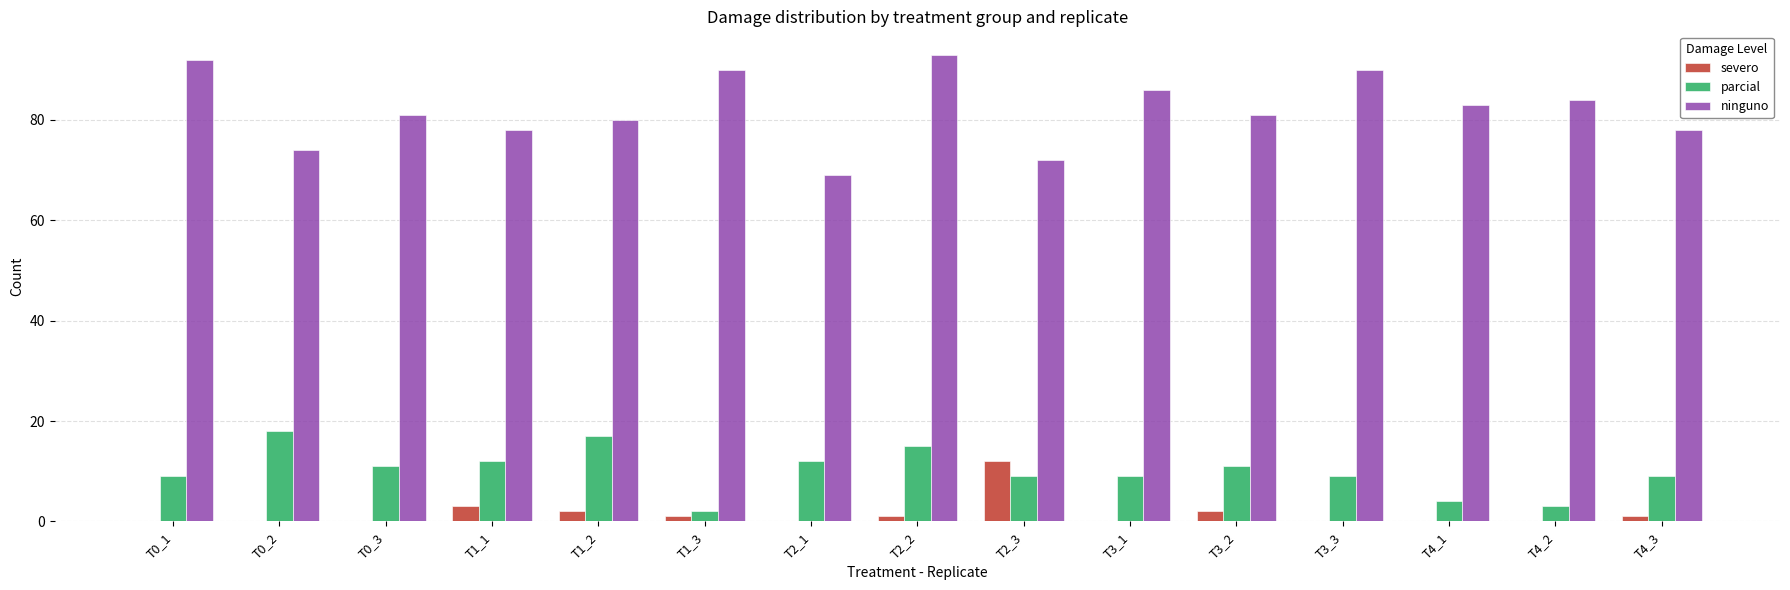

What is the sum of all ninguno values?

1231